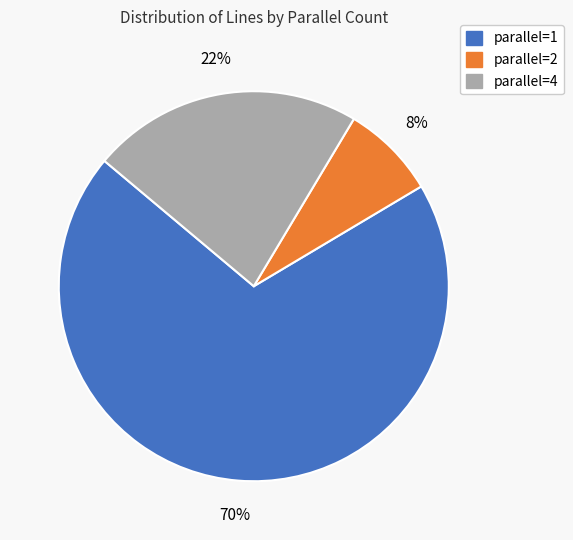

Count the number of slices in the pie.

3